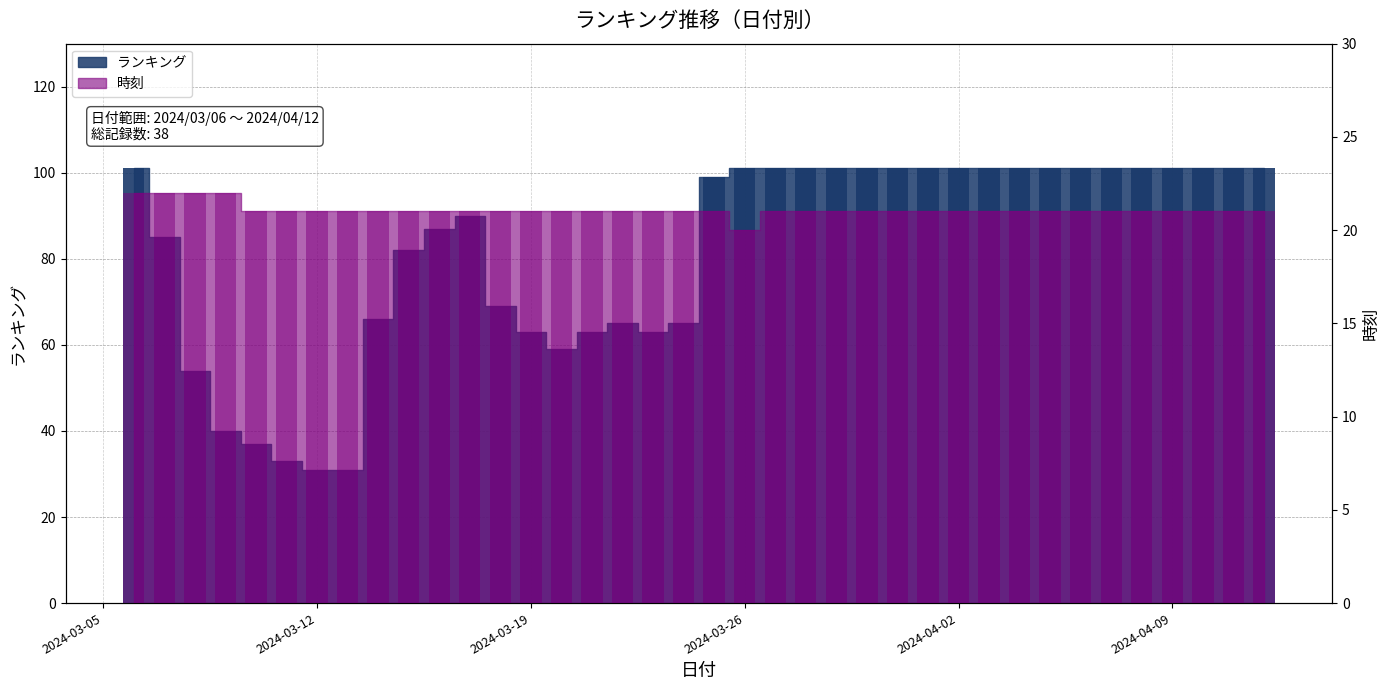

What is the value of the 時刻 bar at the 25th from the left?

21